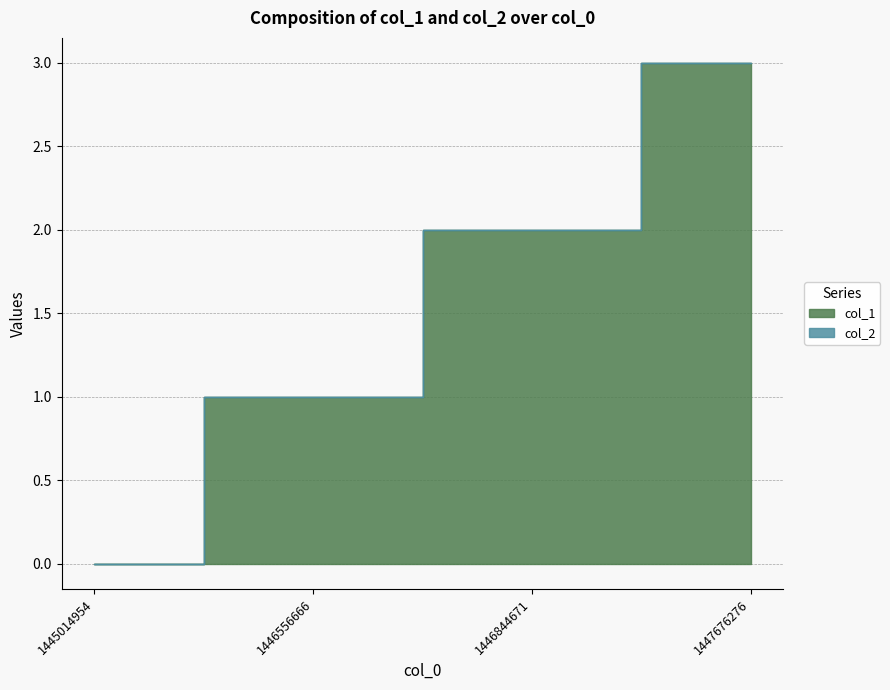

The value at 1447676276 is 2. True or false?

False